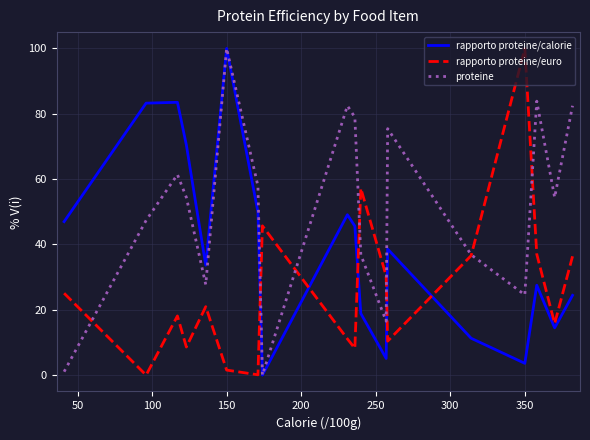

What is the maximum value for proteine?

100.0